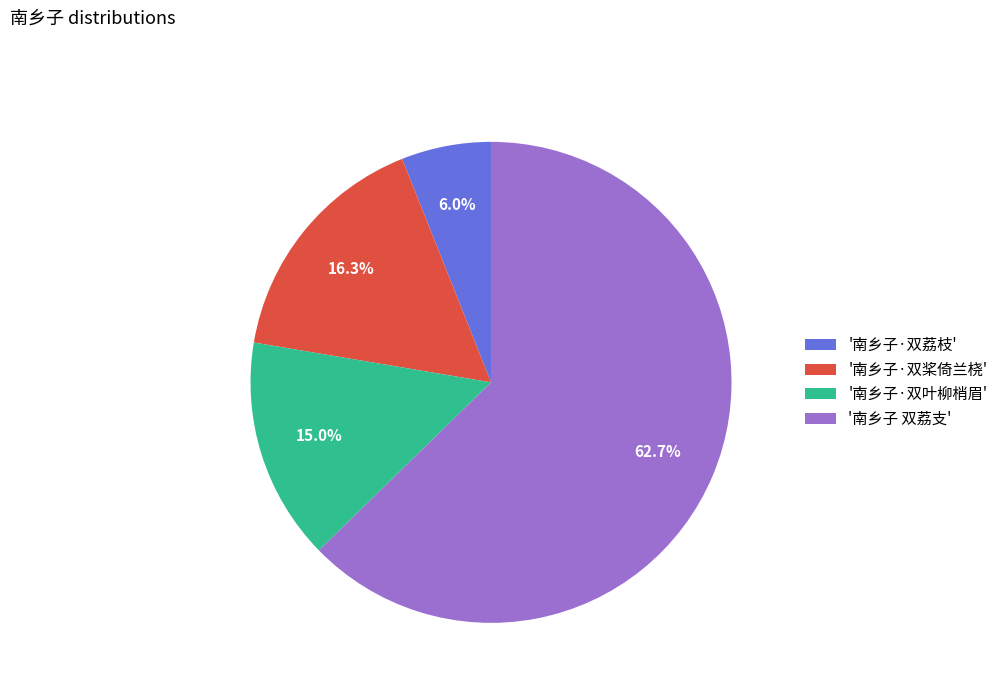

Which has a higher value, '南乡子·双桨倚兰桡' or '南乡子·双叶柳梢眉'?

'南乡子·双桨倚兰桡'